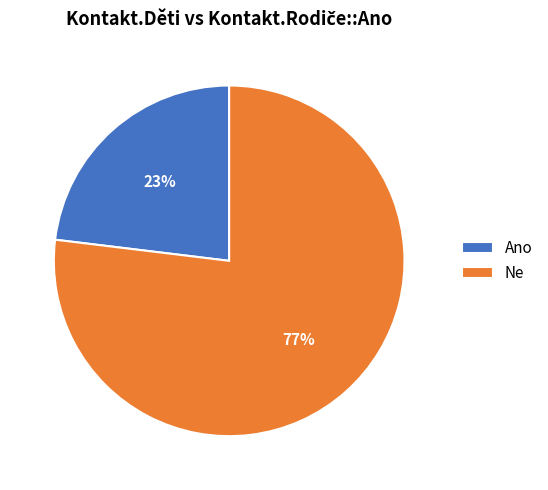

To the nearest percent, what portion does Ne represent?

77%